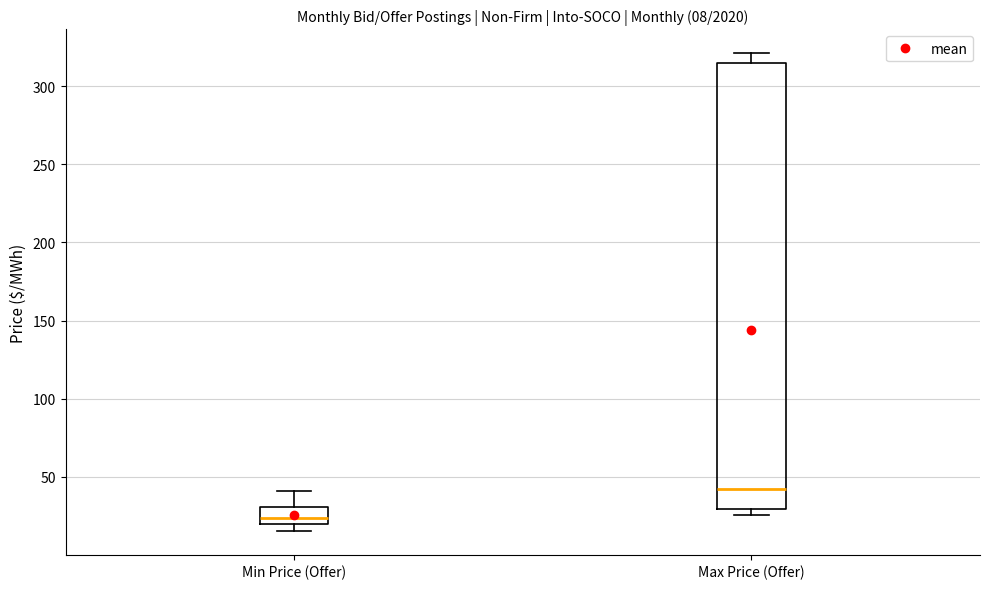

Which box's median line is the lowest?

Min Price (Offer)